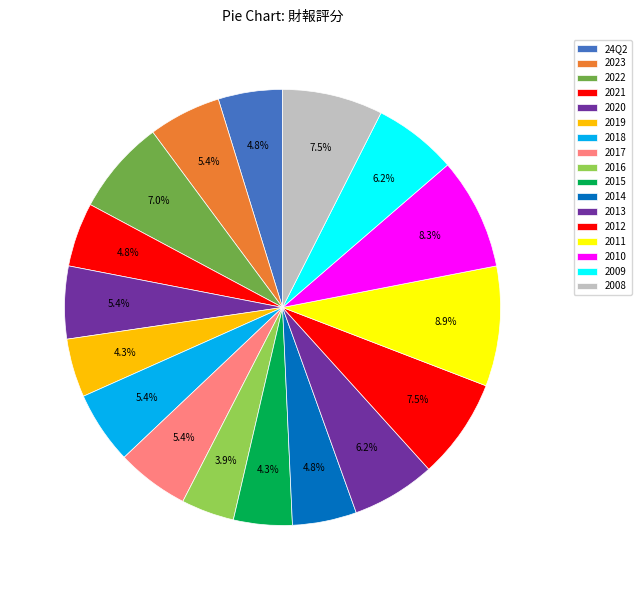

How many slices are in this pie chart?

17